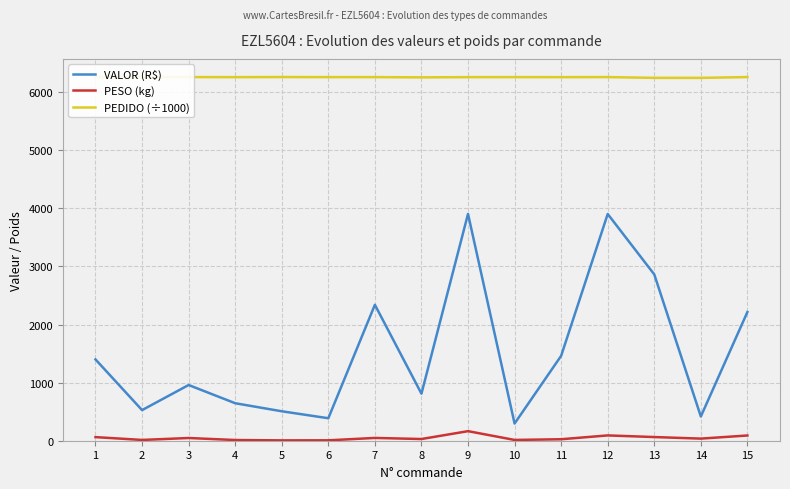

True or false: VALOR (R$) and PESO (kg) intersect in this chart.

False